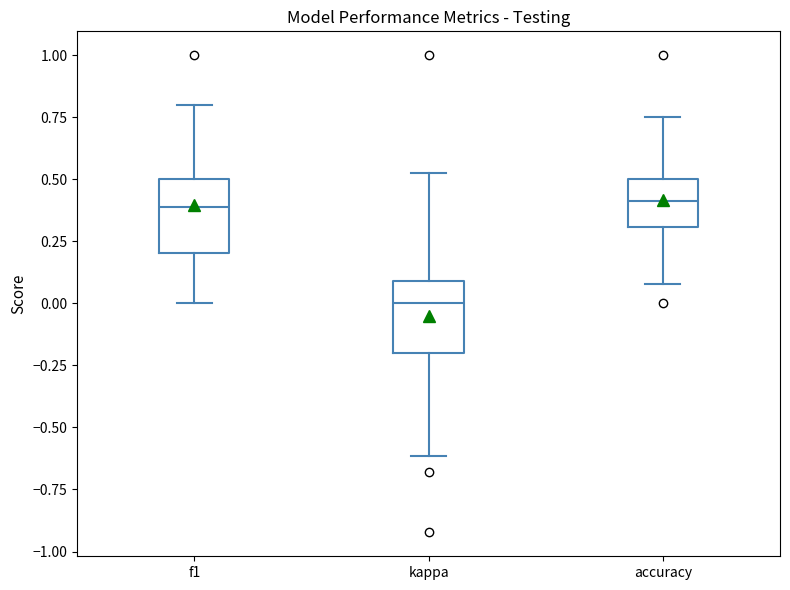

Which box has the lowest median line?

kappa